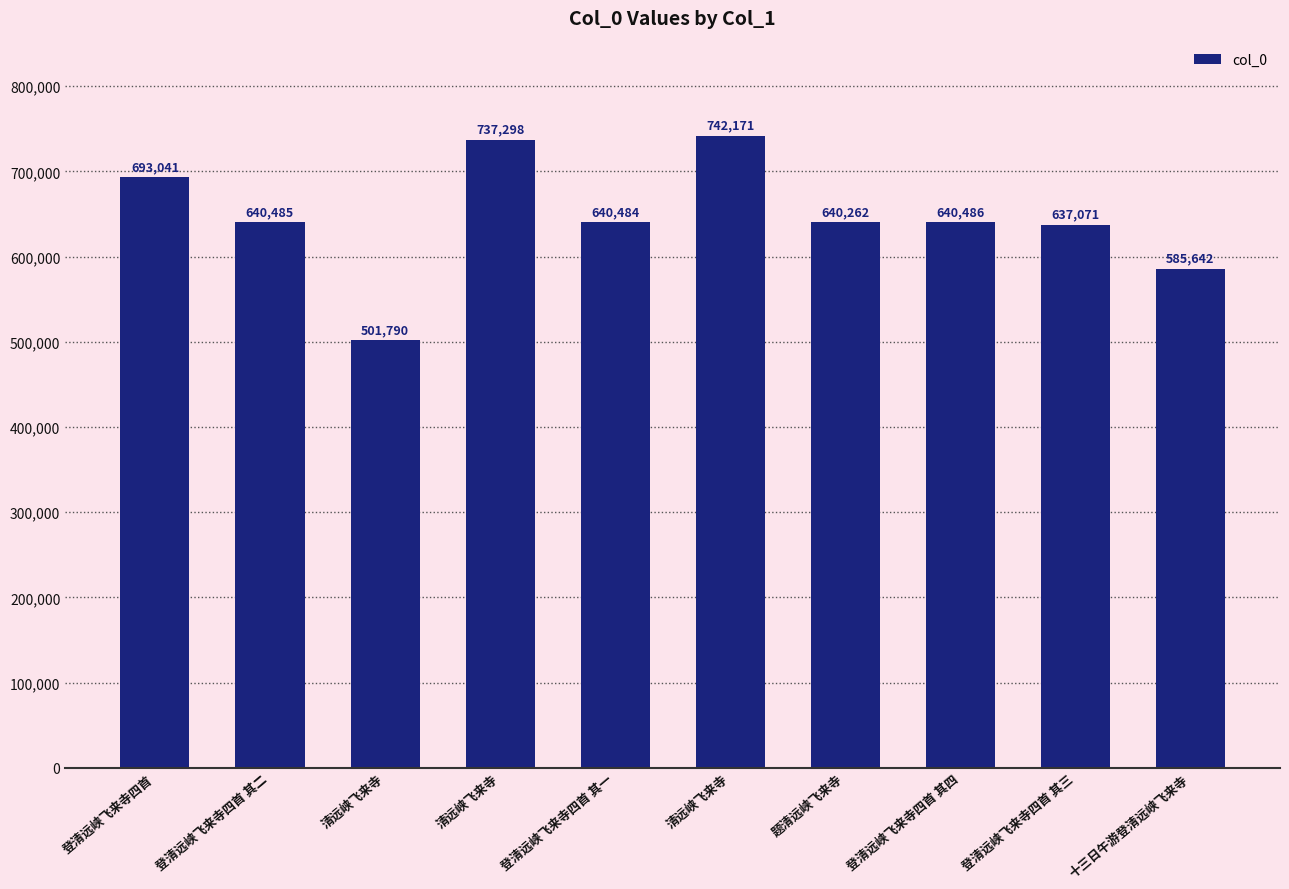

How many bars are there in total?

10